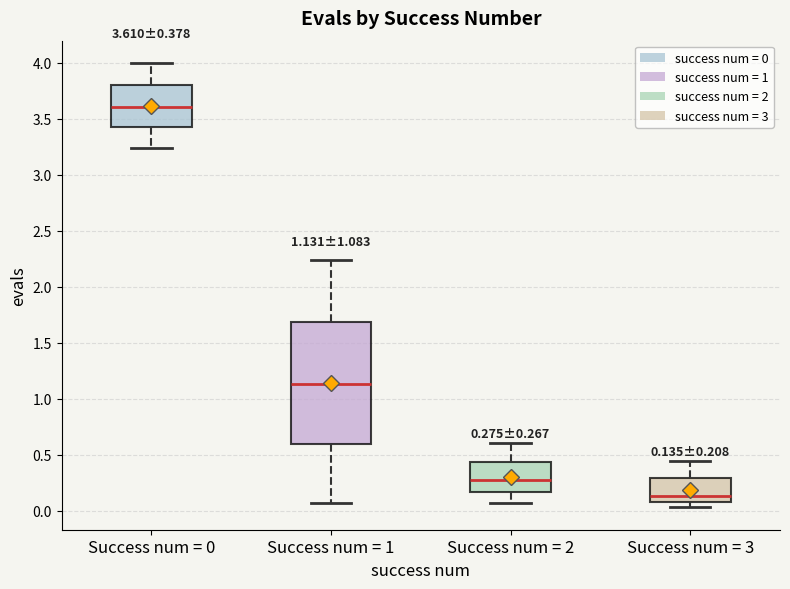

Comparing the boxes themselves (not the whiskers), which one is the tallest?

Success num = 1